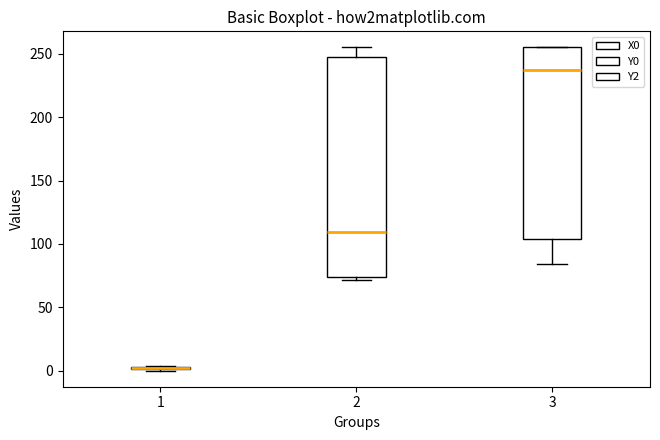

Which box is the tallest, from its lower edge to its upper edge?

2